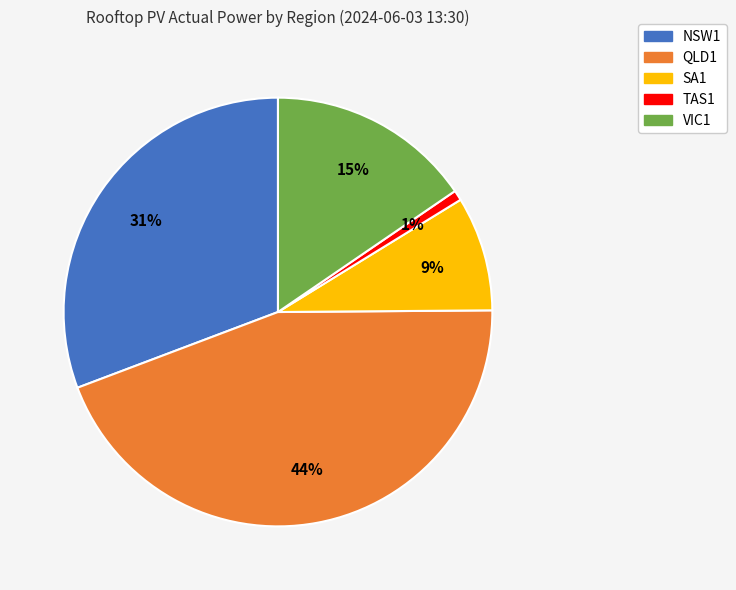

Rank the categories by value from lowest to highest.

TAS1, SA1, VIC1, NSW1, QLD1